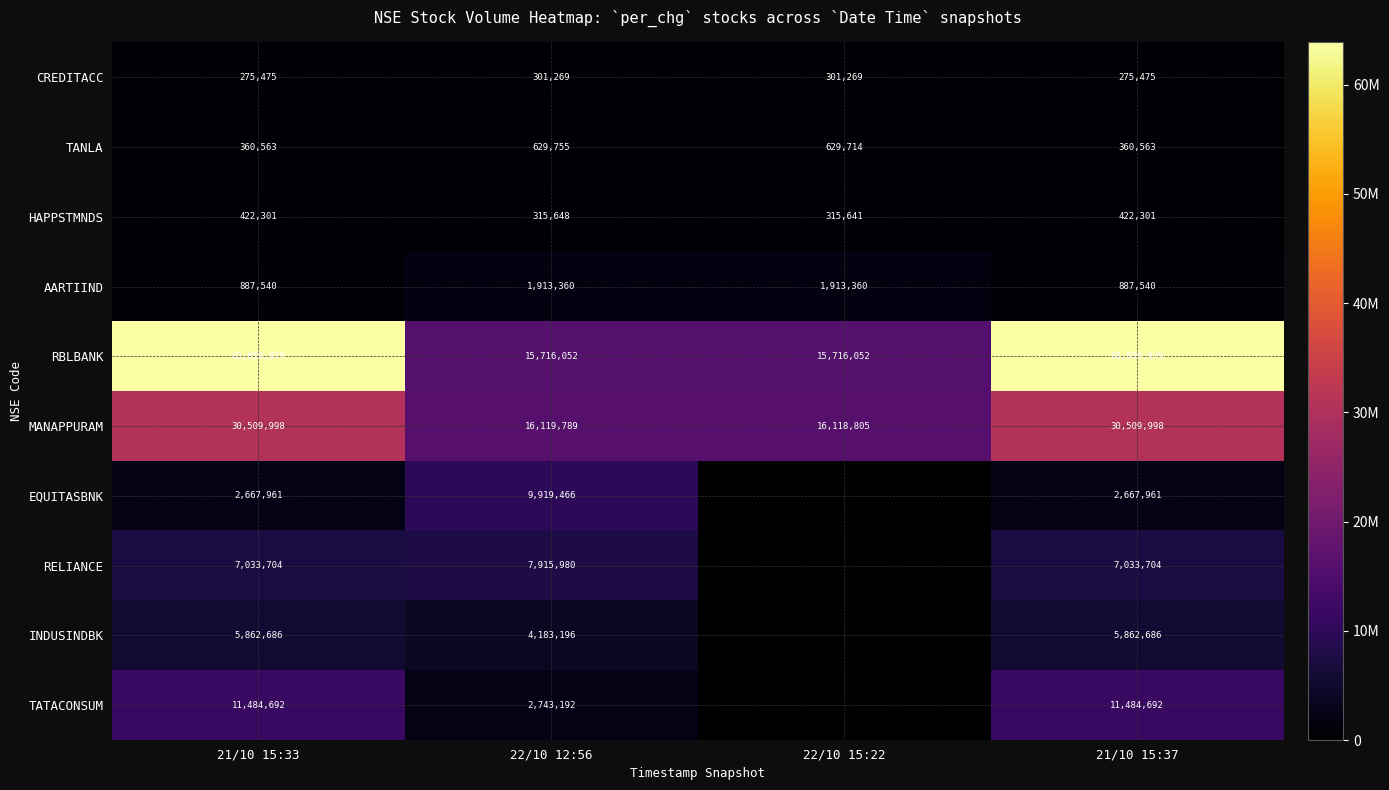

Between 22/10 12:56 and 21/10 15:37, which series saw the biggest shift?

RBLBANK